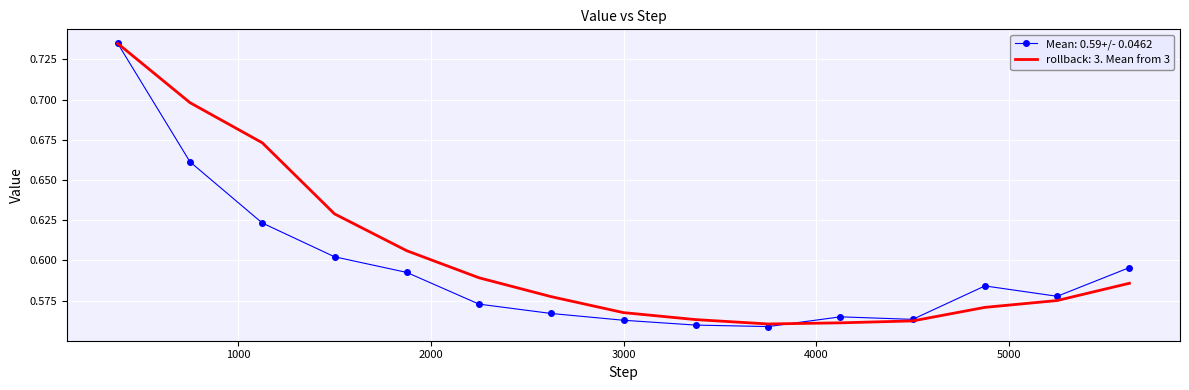

Which series has the largest total across all categories?

rollback: 3. Mean from 3